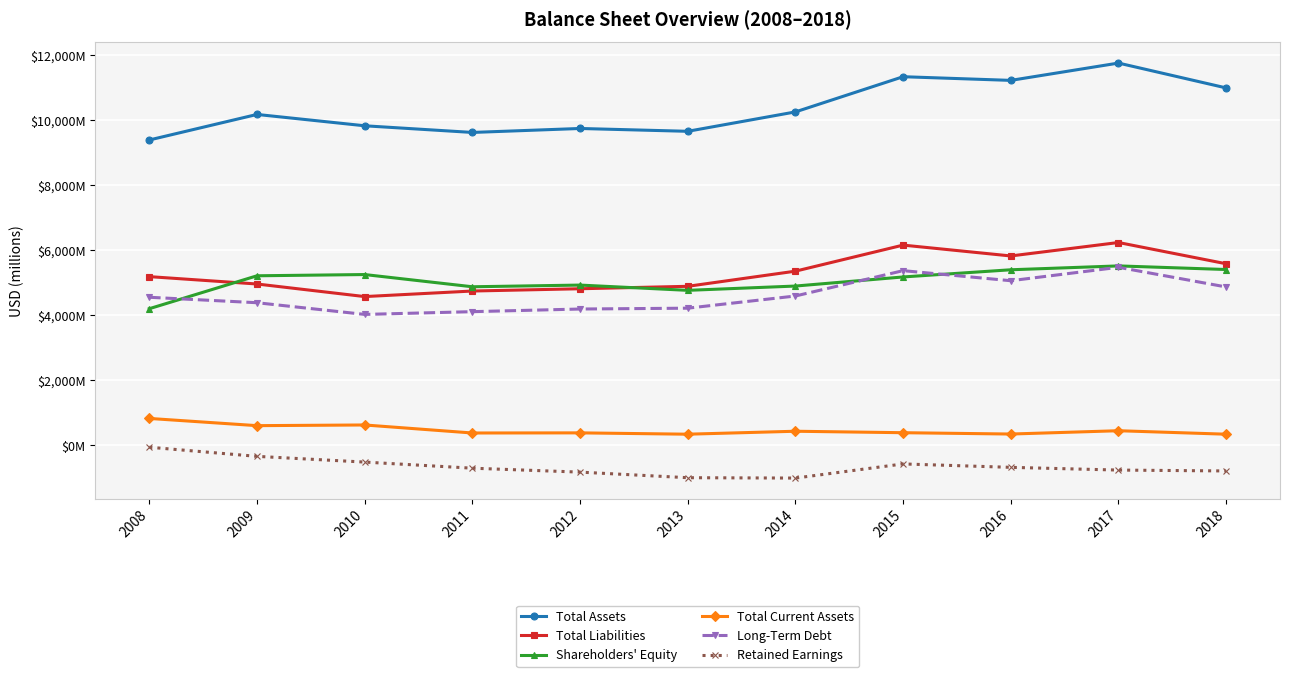

List the series in order of their peak value, highest first.

Total Assets, Total Liabilities, Shareholders' Equity, Long-Term Debt, Total Current Assets, Retained Earnings